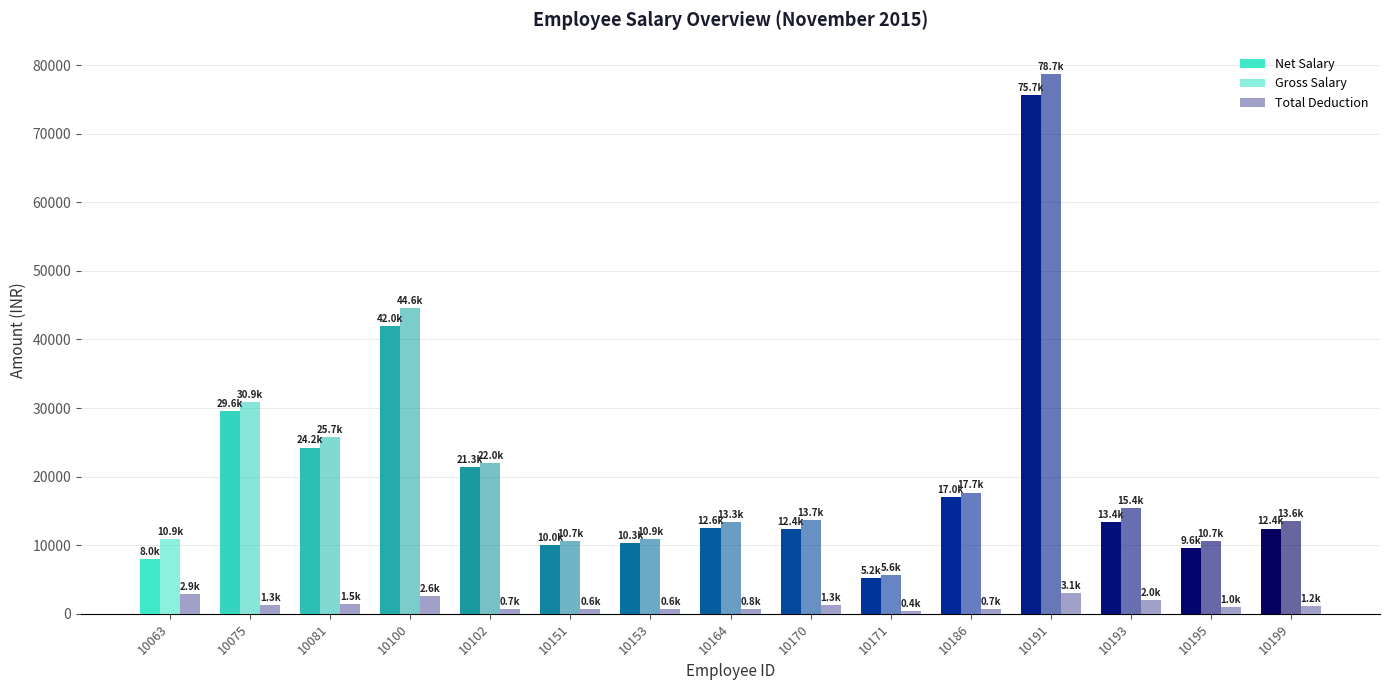

Reading left to right, extract all data points from this chart.

Net Salary: 7998	29610	24245	42030	21340	10036	10269	12564	12384	5207	16990	75686	13395	9624	12436
Gross Salary: 10861	30874	25725	44617	22028	10675	10905	13320	13687	5647	17678	78746	15407	10669	13589
Total Deduction: 2863	1264	1480	2587	688	639	636	756	1303	440	688	3060	2012	1045	1153